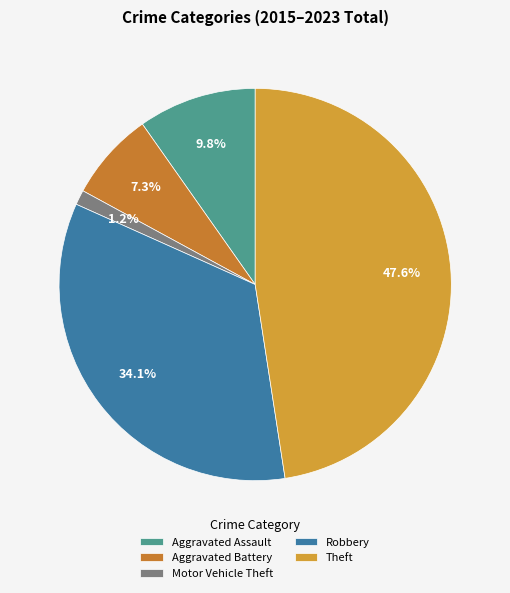

Is Motor Vehicle Theft the majority of the pie?

No